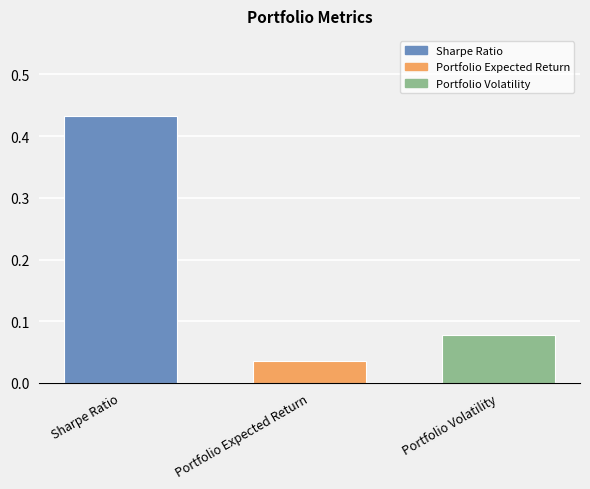

Does the chart contain stacked bars?

No